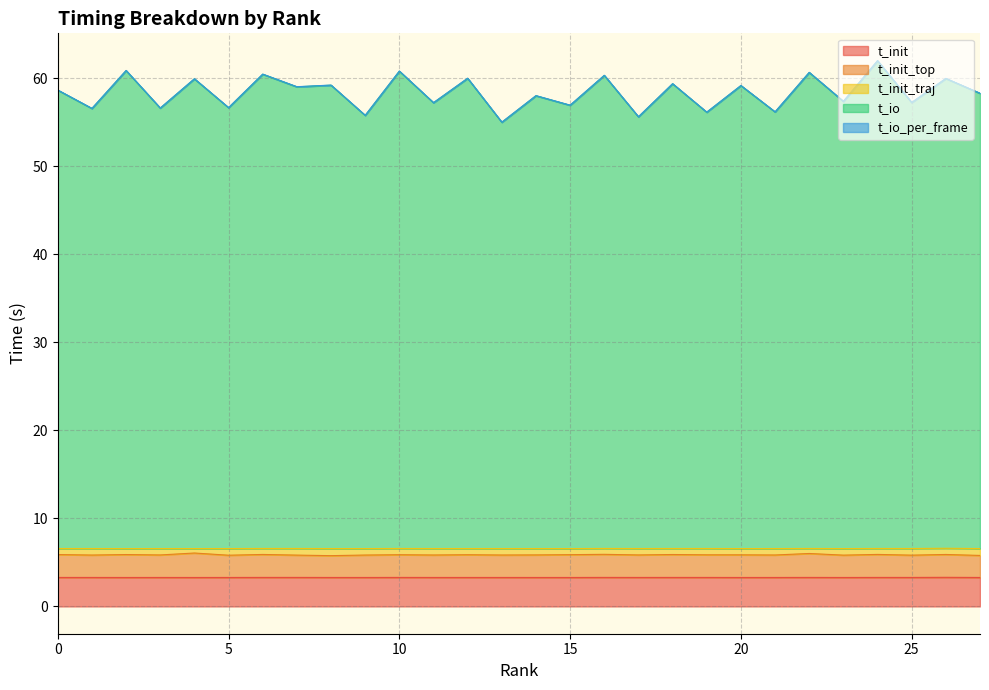

The value of t_init_top at 25 is 2.3. True or false?

False